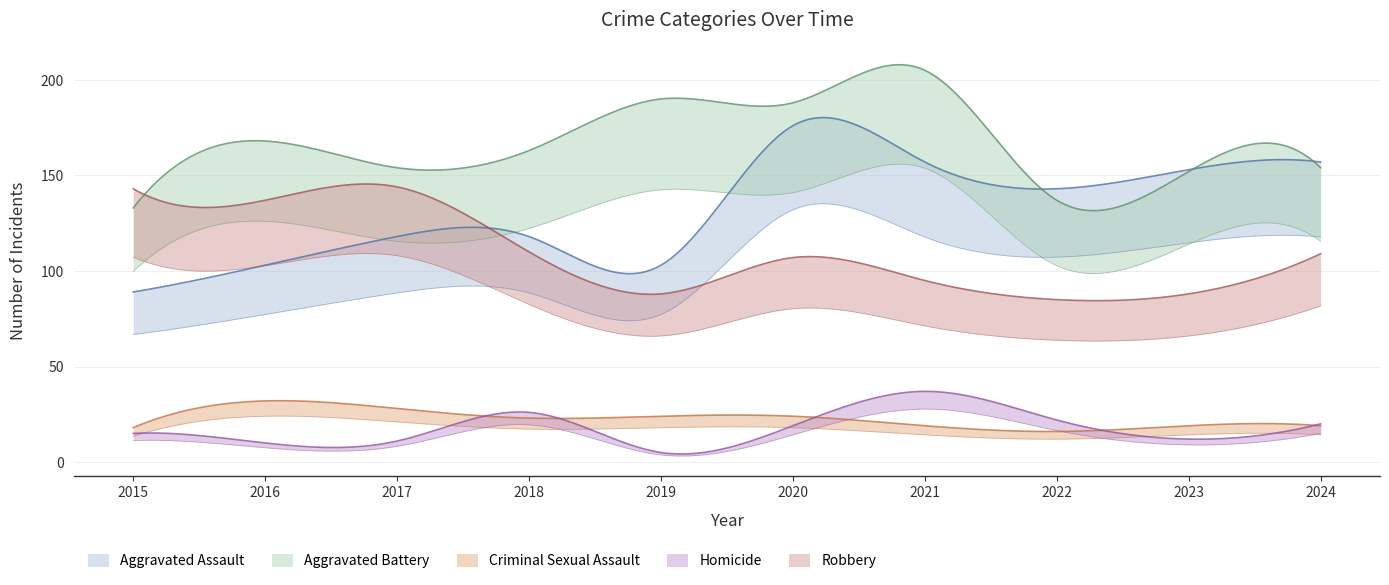

Where is the first local maximum for Criminal Sexual Assault?

2016